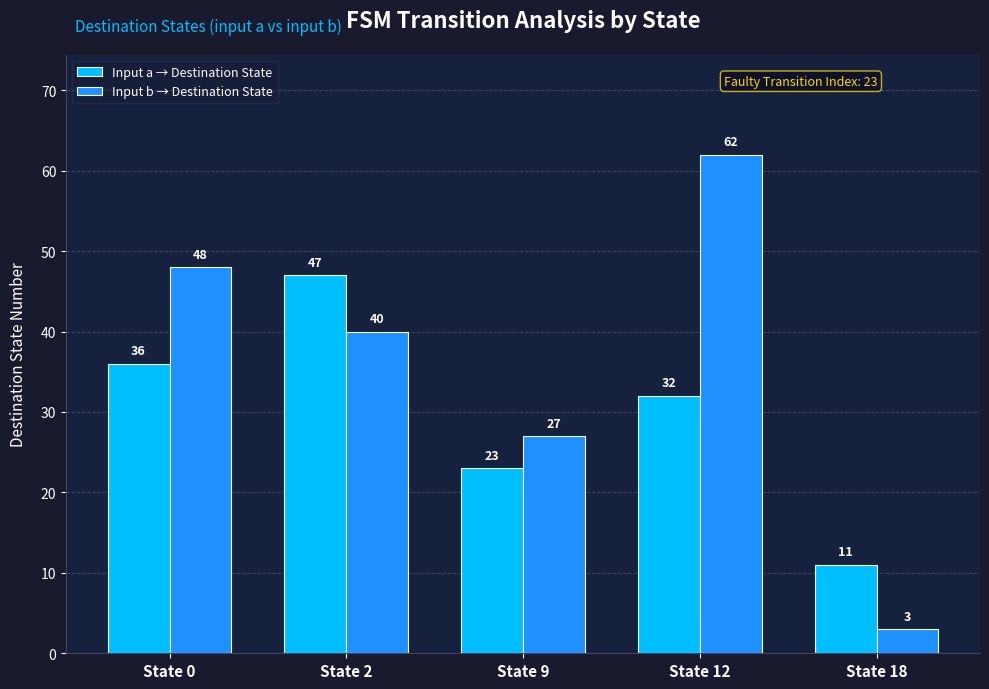

Reading left to right, transcribe all the data shown in this chart.

Input a → Destination State: 36	47	23	32	11
Input b → Destination State: 48	40	27	62	3